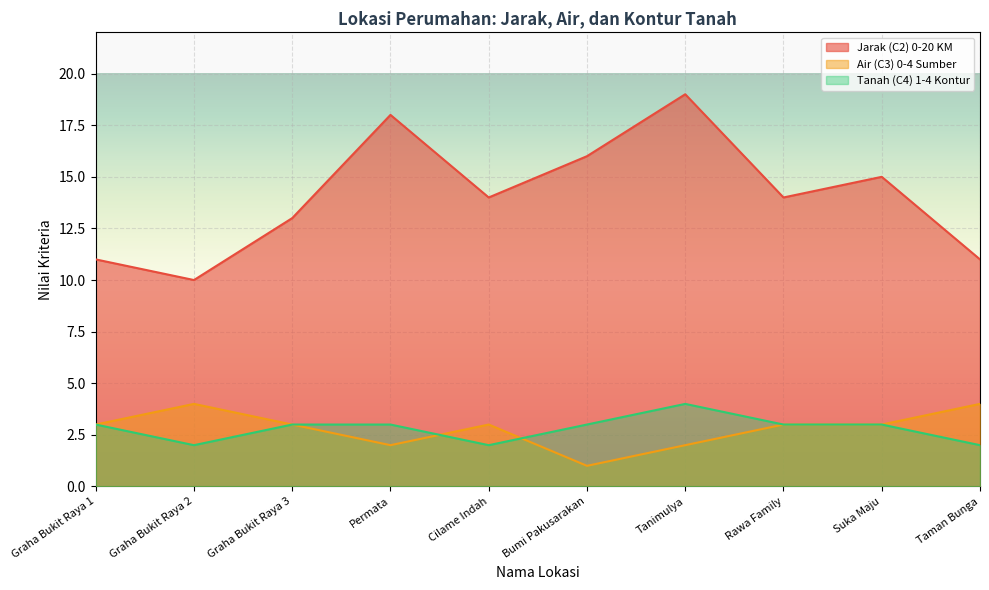

What is the difference between the second highest and second lowest values in the Tanah (C4) 1-4 Kontur series?

1